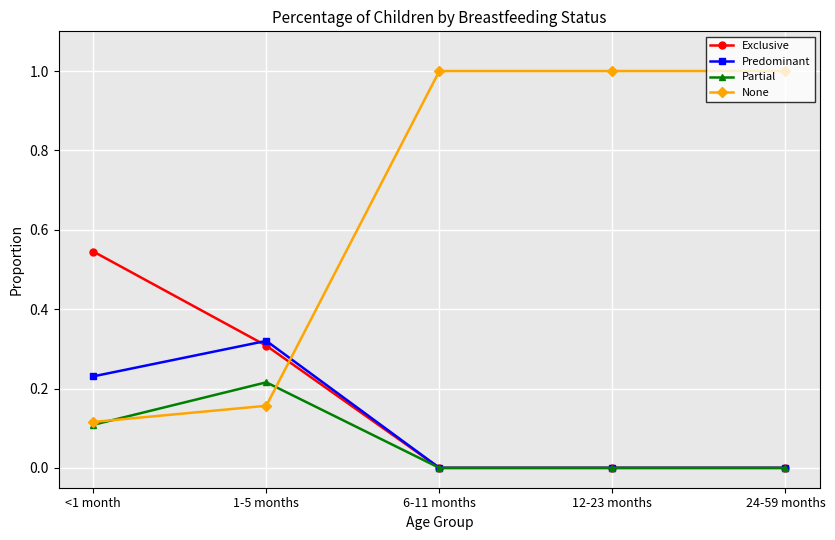

What is the label of the 5th point from the right?

<1 month